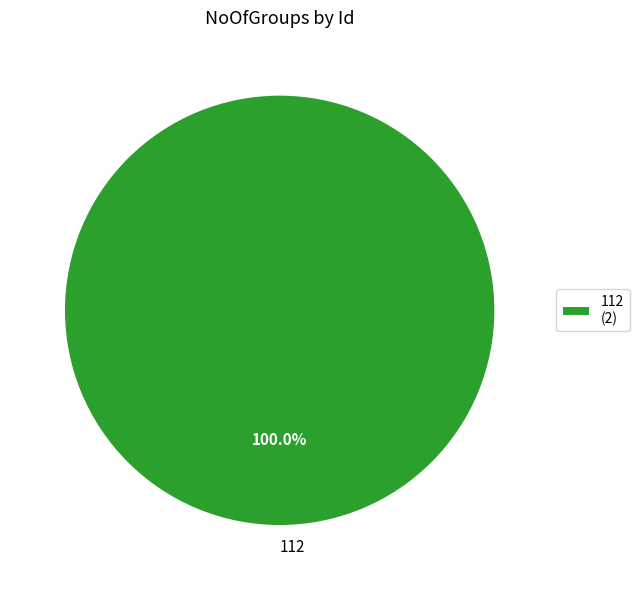

Which category accounts for the majority?

112